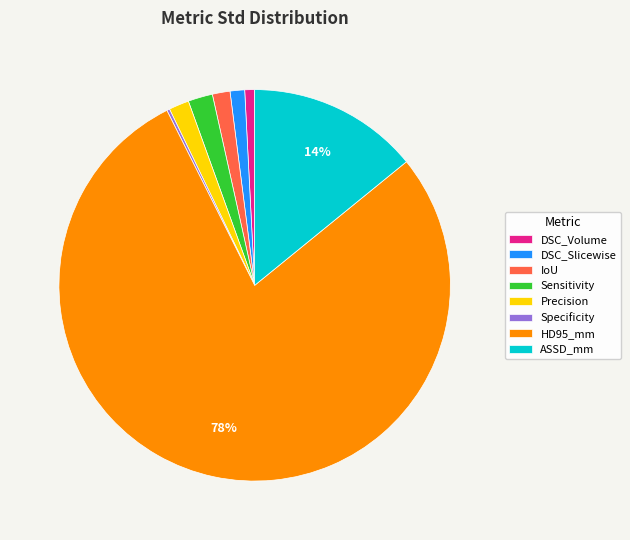

To the nearest percent, what is the combined percentage of Sensitivity and ASSD_mm?

16%